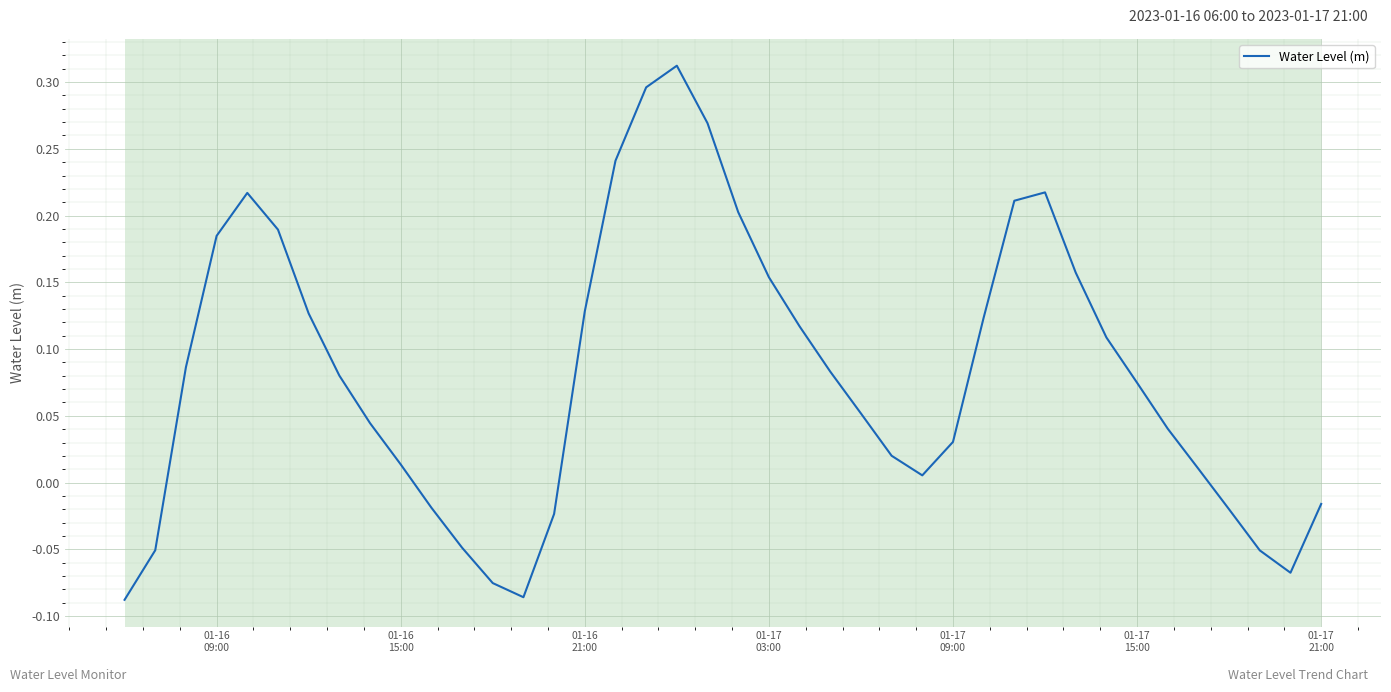

What is the sum of all values?

3.3